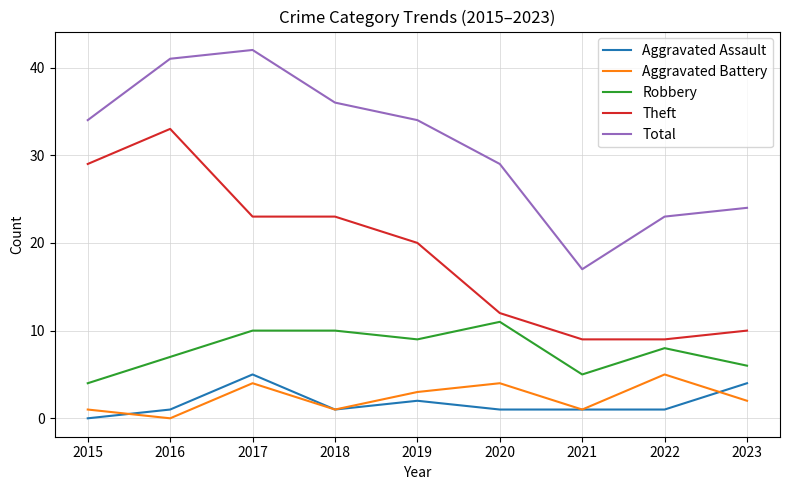

What is the total value across all series at 2015?

68